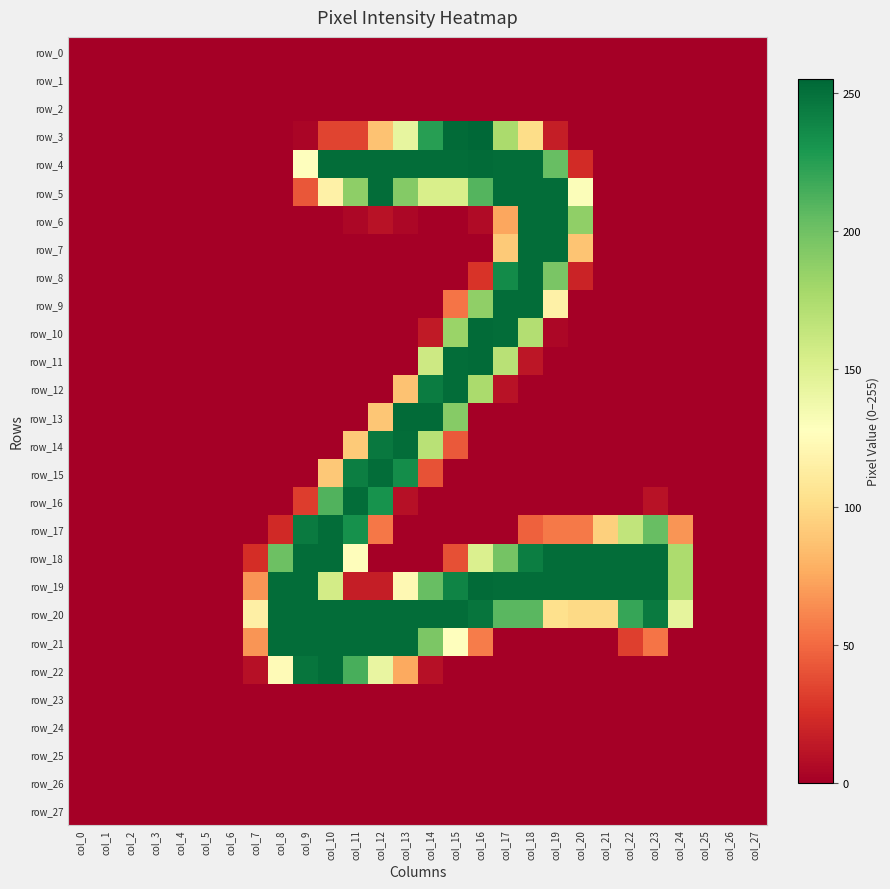

Which series has the largest range (max minus min)?

row_3